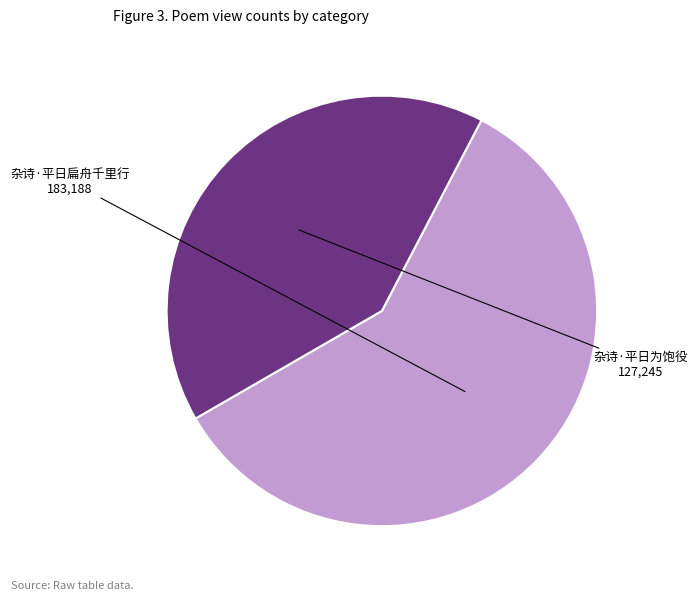

Which has a higher value, 杂诗·平日扁舟千里行 or 杂诗·平日为饱役?

杂诗·平日扁舟千里行